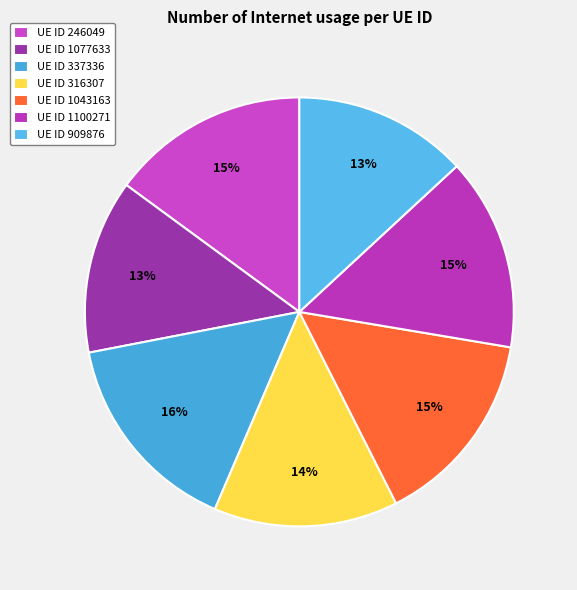

Count the number of slices in the pie.

7